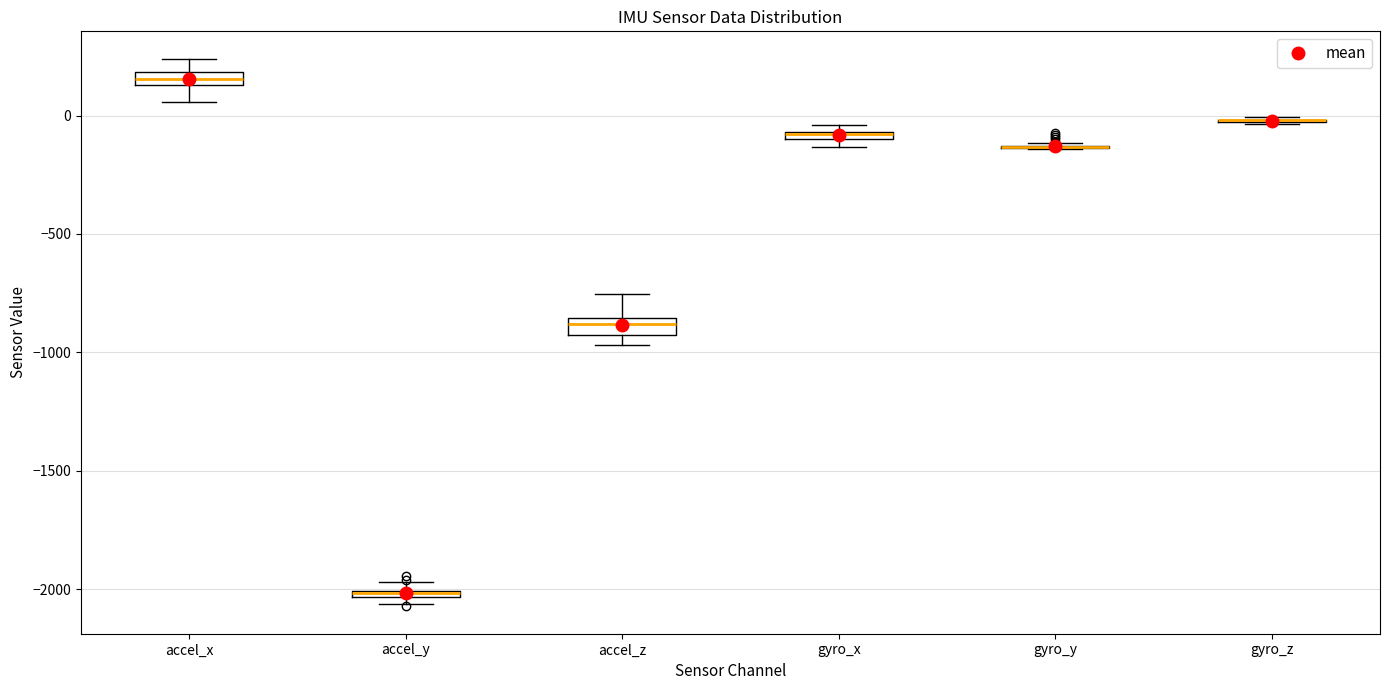

Where is the upper edge of the box for accel_y on the y-axis? The values are not printed on the chart, so give them approximately, as read against the axis.

-2000